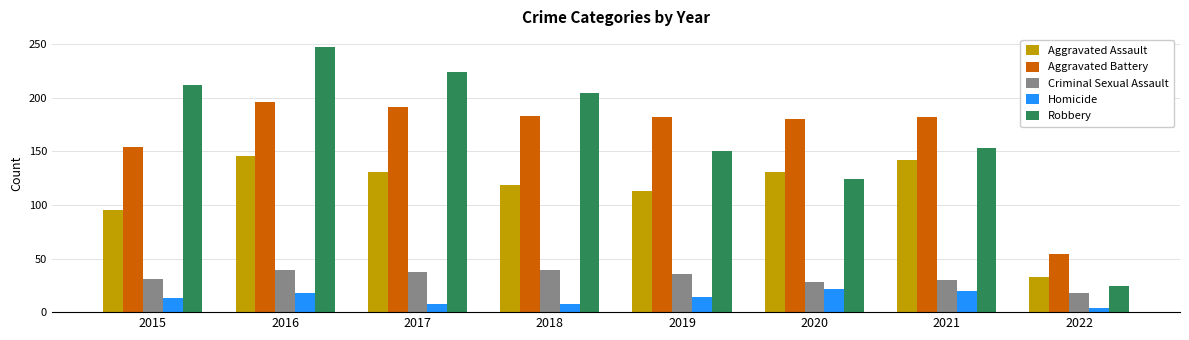

What is the total value across all series at 2015?

505